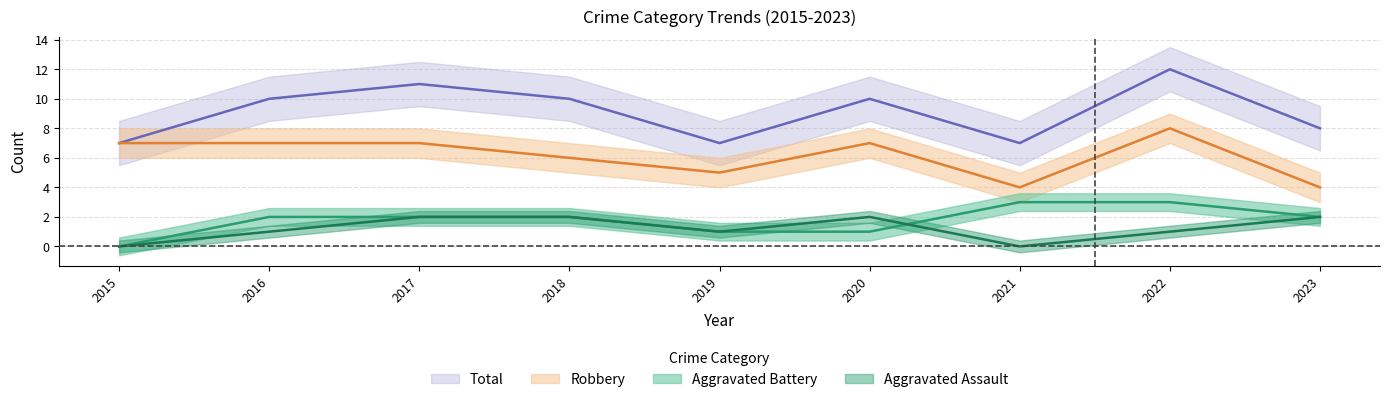

What is the average value of the Aggravated Battery series?

2